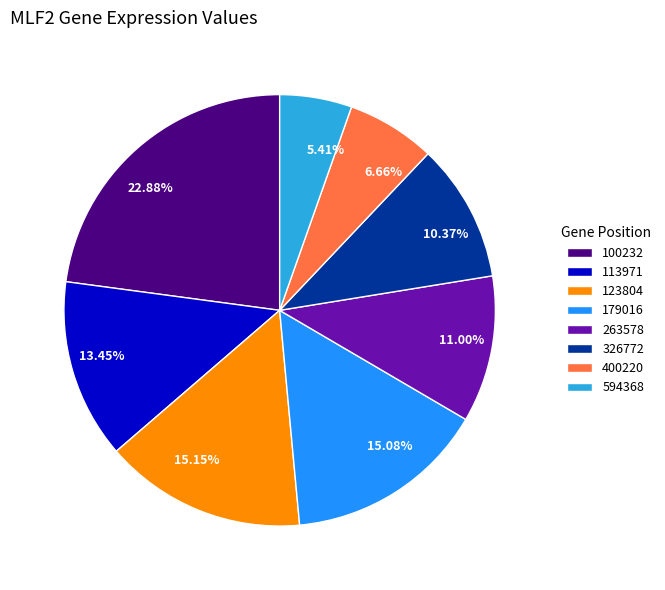

What is the ratio of the value at 11.00% to the value at 22.88%?

0.5